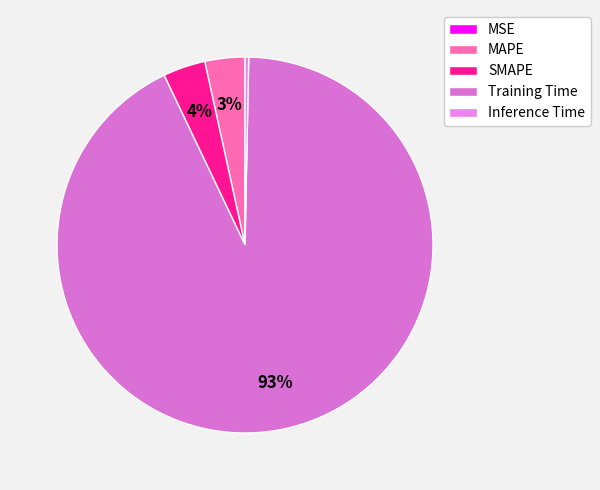

Which category has the biggest portion of the pie?

Training Time